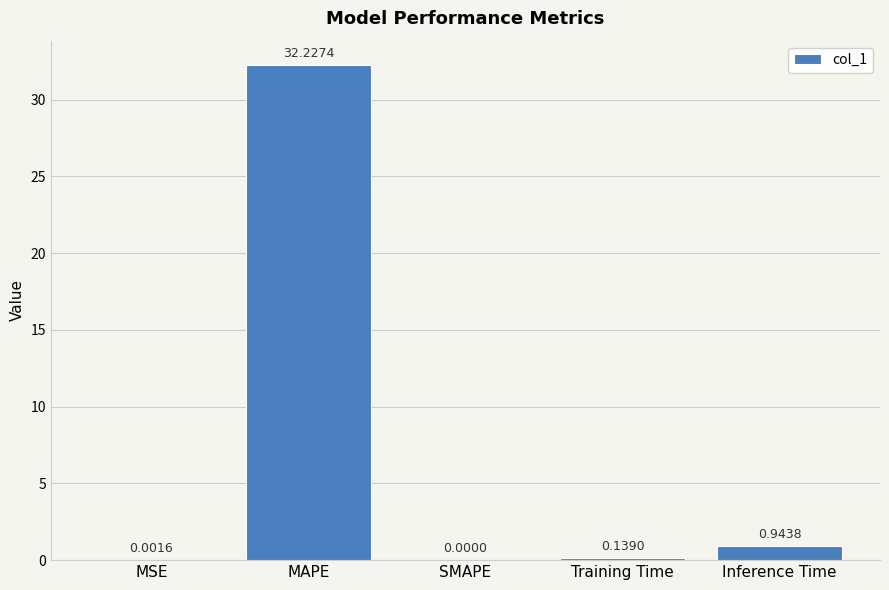

What is the greatest value displayed?

32.2